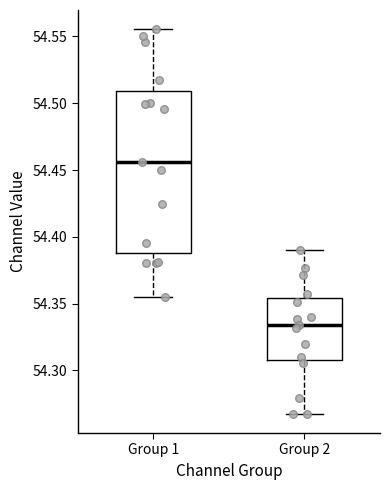

Reading left to right, read every box against the y-axis: the position of its median line, the range the box covers, and the ends of its whiskers. The values are not printed on the chart, so give them approximately, as read against the axis.

Group 1: median 54.455, box 54.390 to 54.510, whiskers 54.355 to 54.555
Group 2: median 54.335, box 54.310 to 54.355, whiskers 54.265 to 54.390